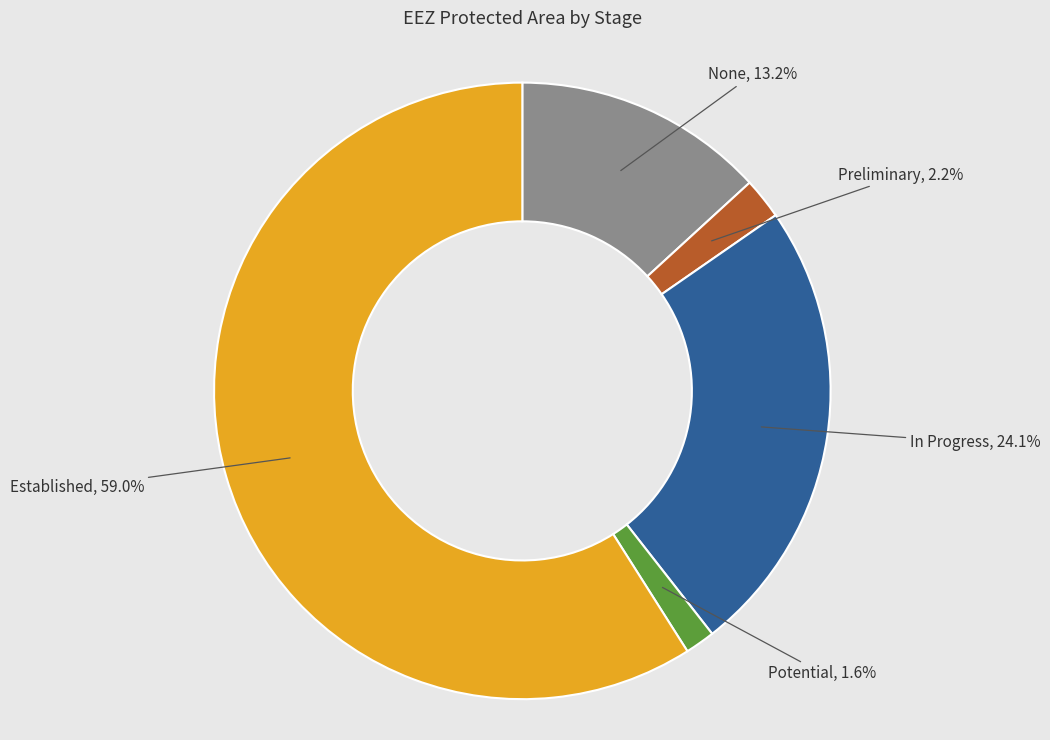

How many slices are in this pie chart?

5